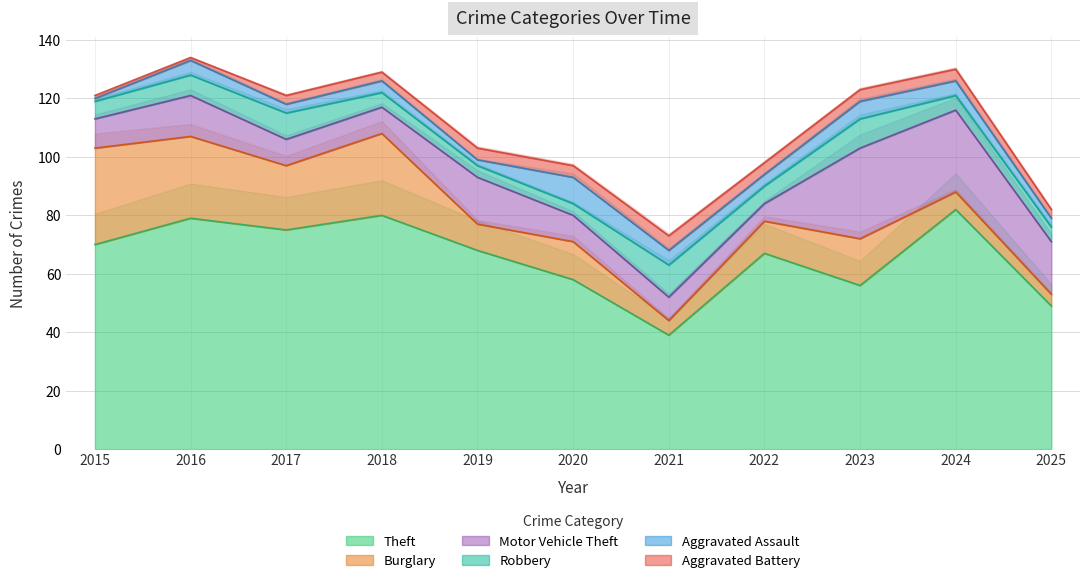

What is the difference between the second highest and minimum values in the Robbery series?

6